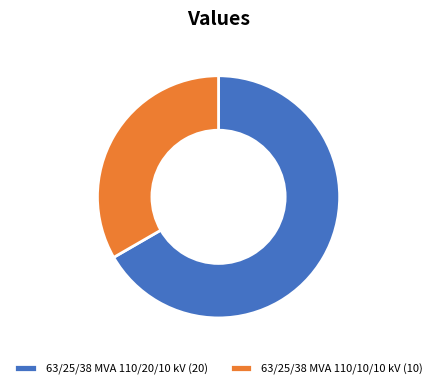

How many slices are in this pie chart?

2